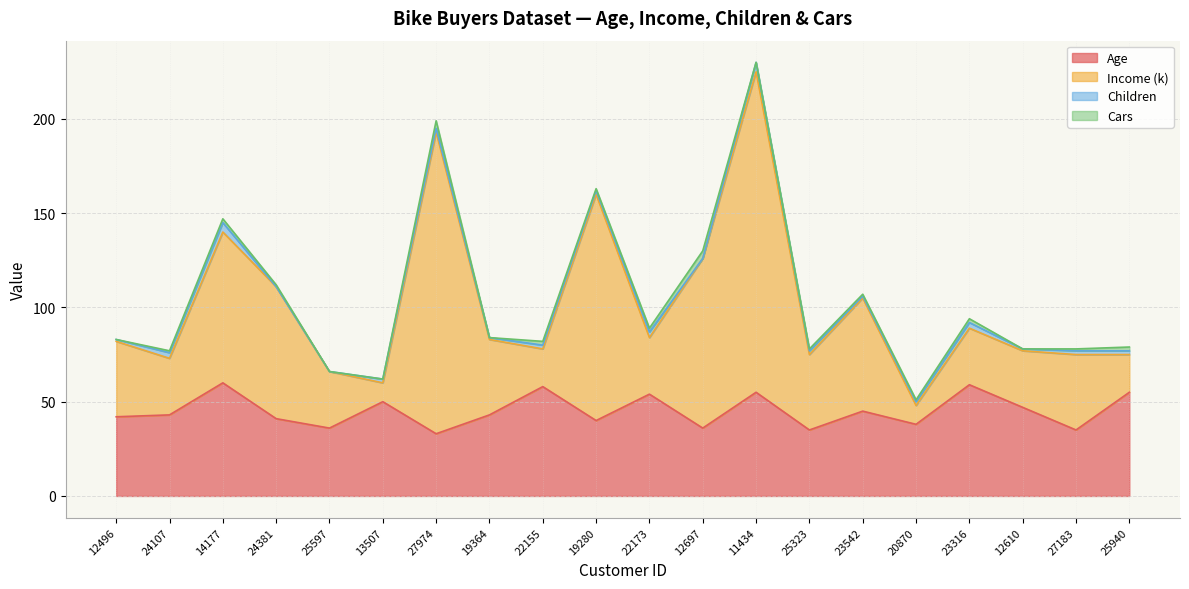

In Income (k), how many points are higher than both neighbors (excluding endpoints)?

6